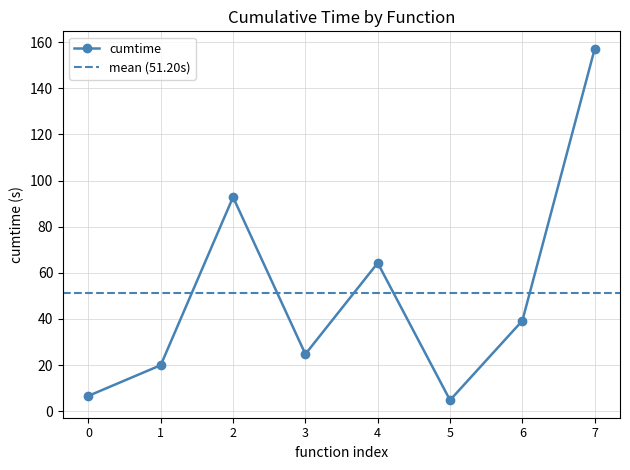

What is the value of the cumtime point at the 8th from the left?

157.1